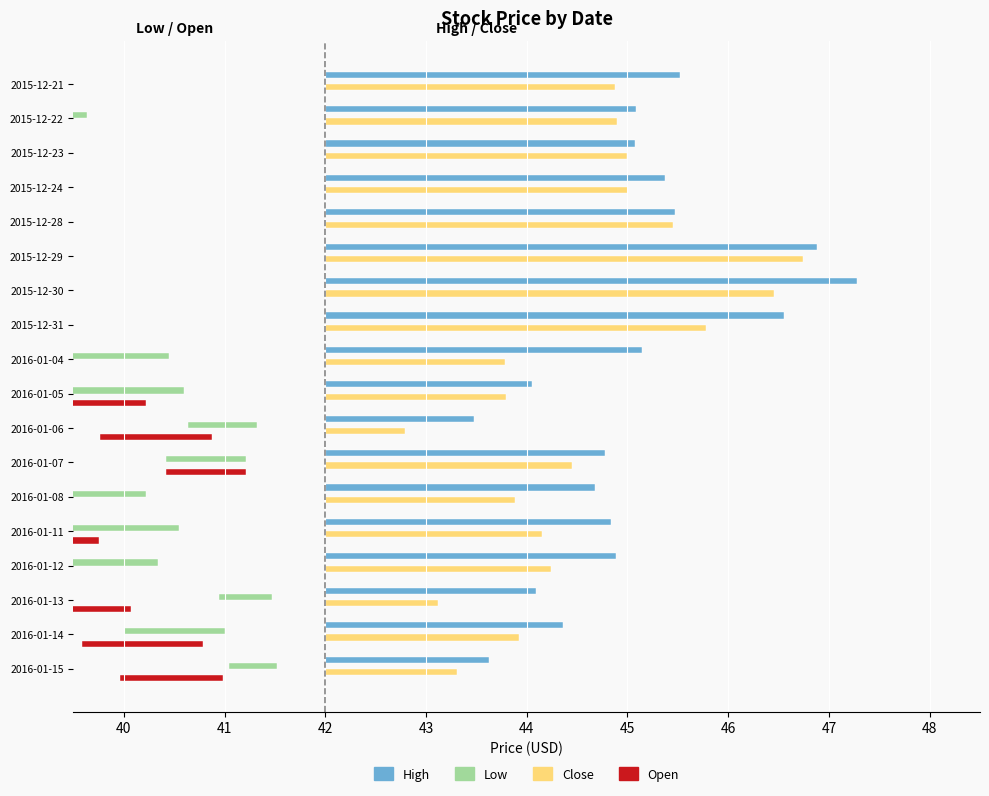

Does the chart contain stacked bars?

No